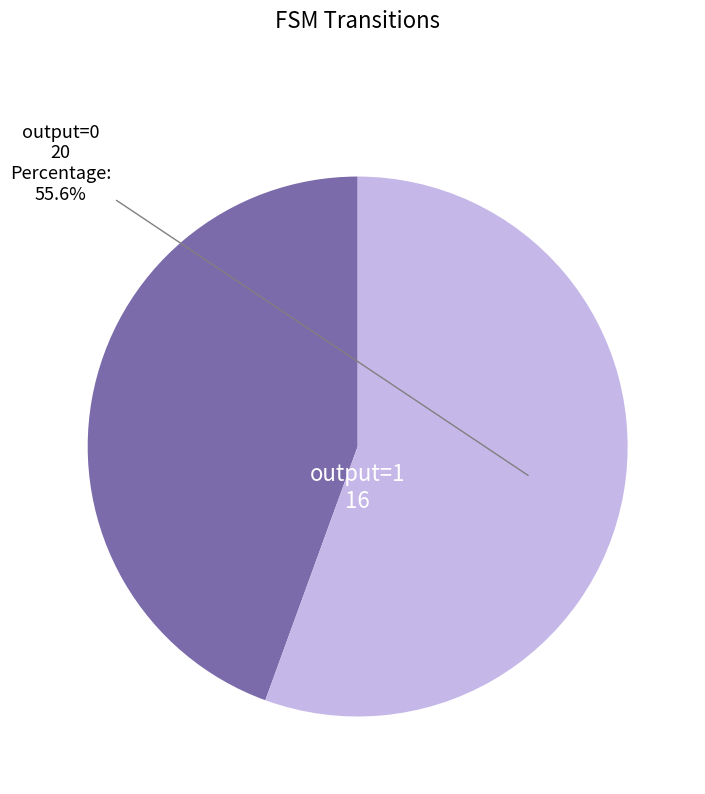

Rank the categories by value from lowest to highest.

output=1, output=0